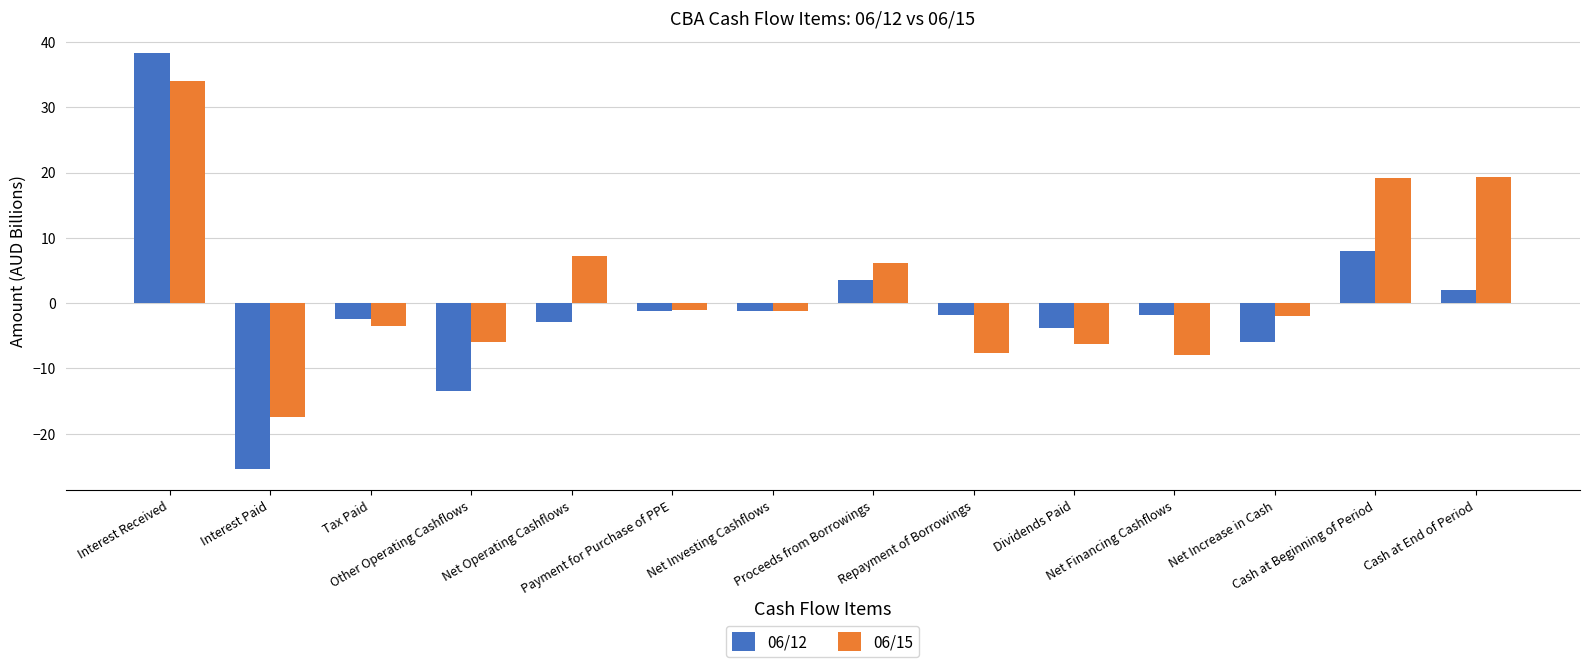

What is the difference between the maximum and second lowest values in the 06/15 series?

41.9